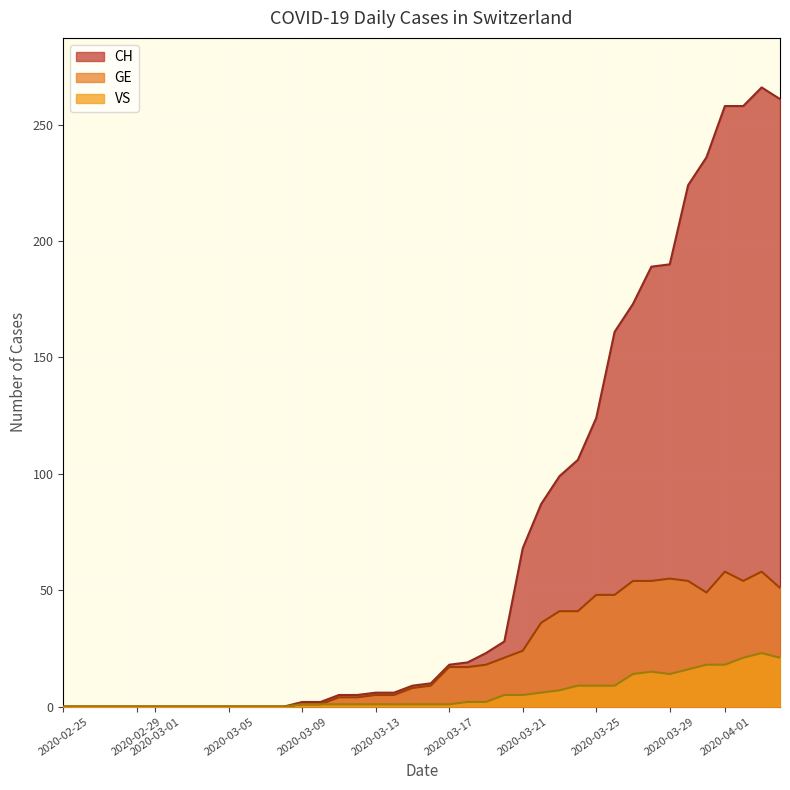

Rank the series by their average value, from lowest to highest.

VS, GE, CH